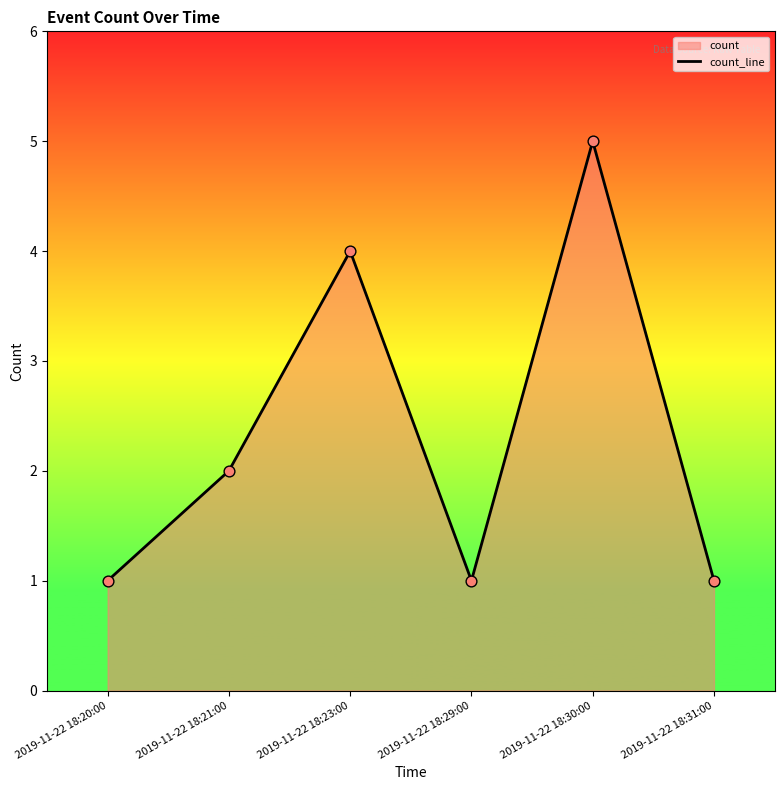

Between 2019-11-22 18:21:00 and 2019-11-22 18:29:00, which is larger?

2019-11-22 18:21:00